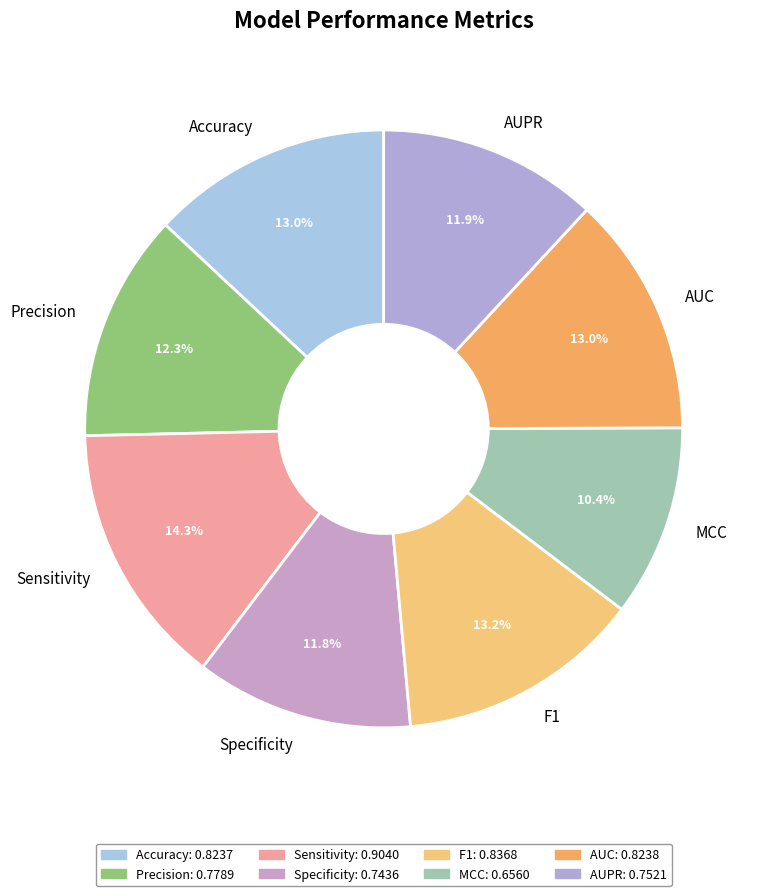

To the nearest percent, what is the average slice percentage?

12%